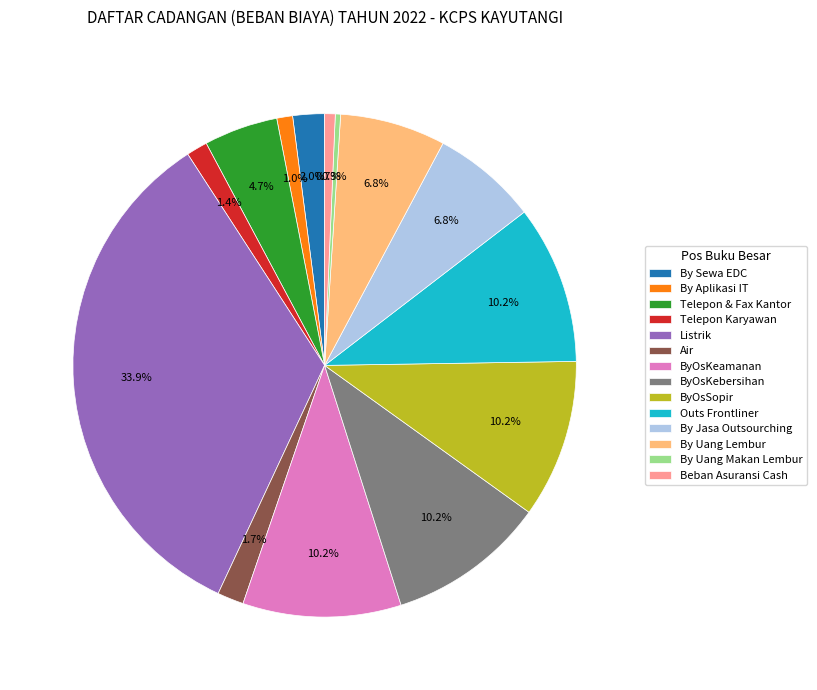

What percentage is NOT represented by Telepon Karyawan?

98.6%